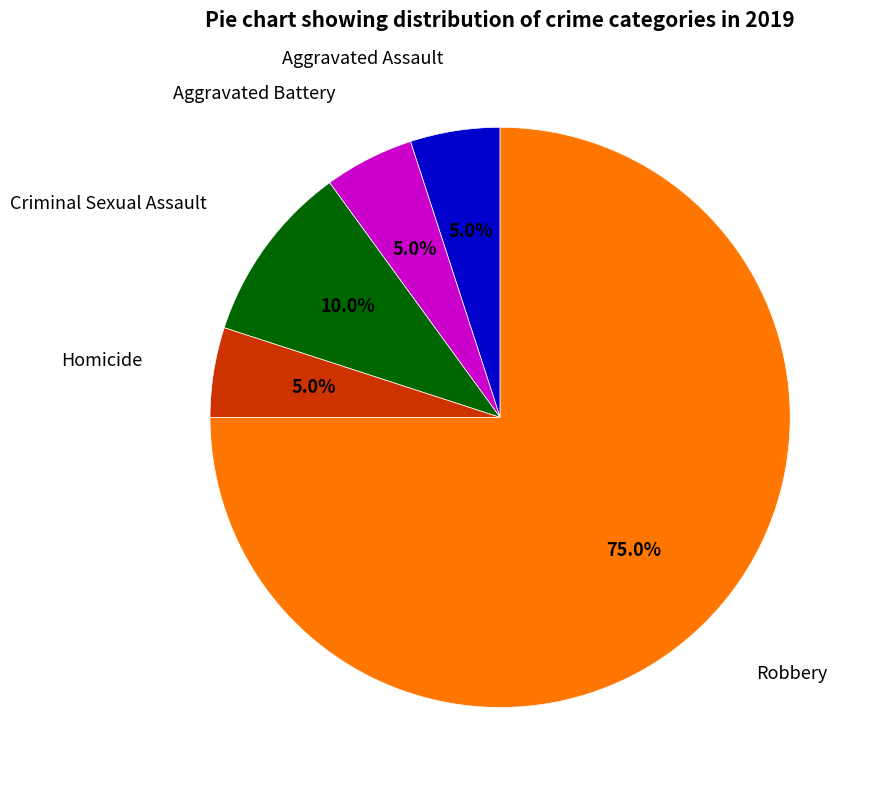

Is there any slice that represents more than half of the pie?

Yes